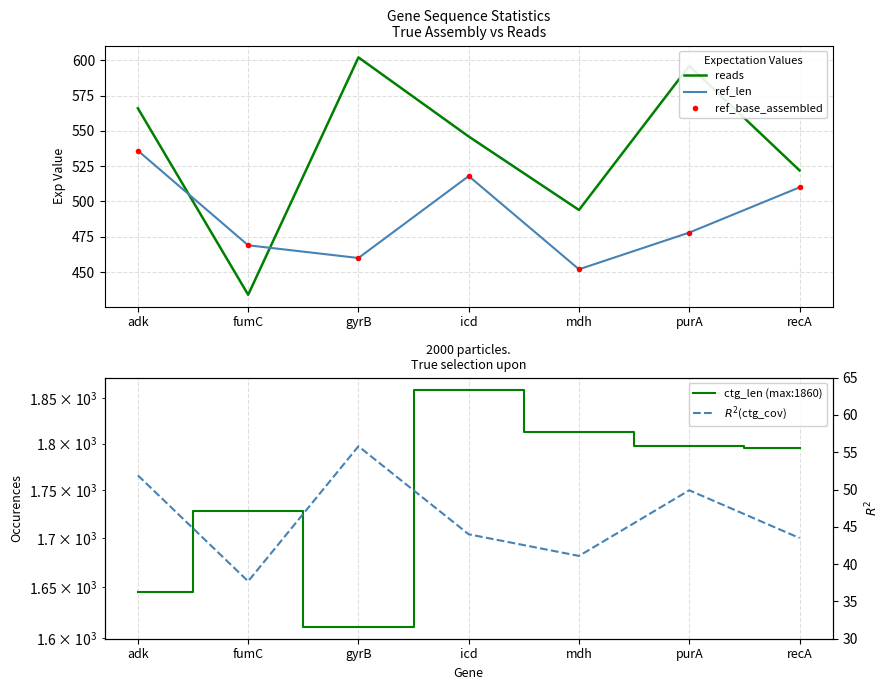

Is it true that $R^2$(ctg_cov) equals 43.5 at recA?

True